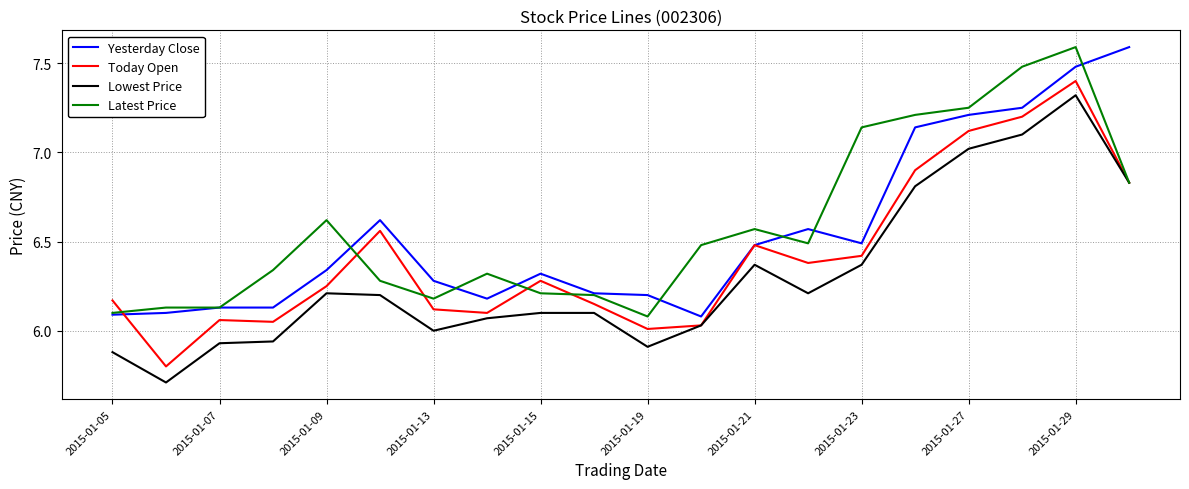

What is the maximum value shown in the chart?

7.6